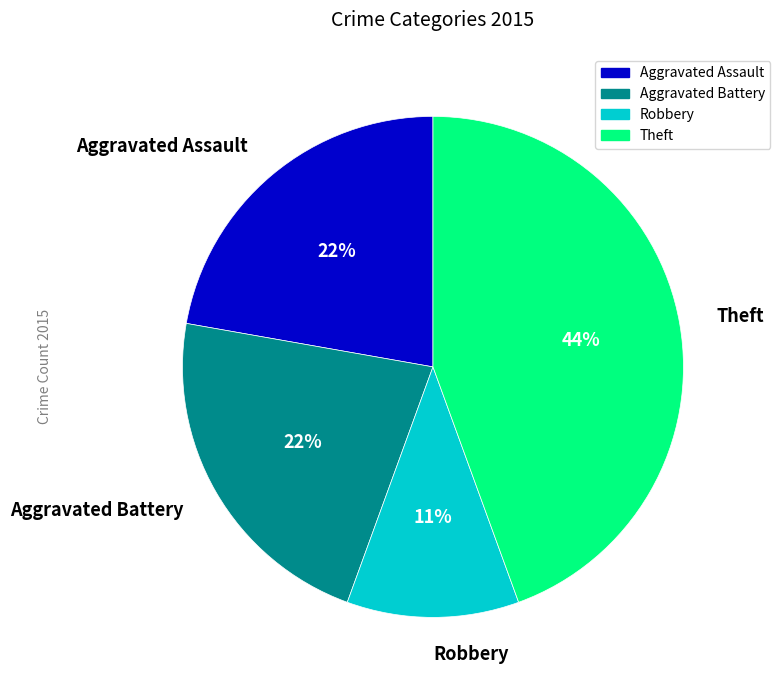

How many slices are in this pie chart?

4